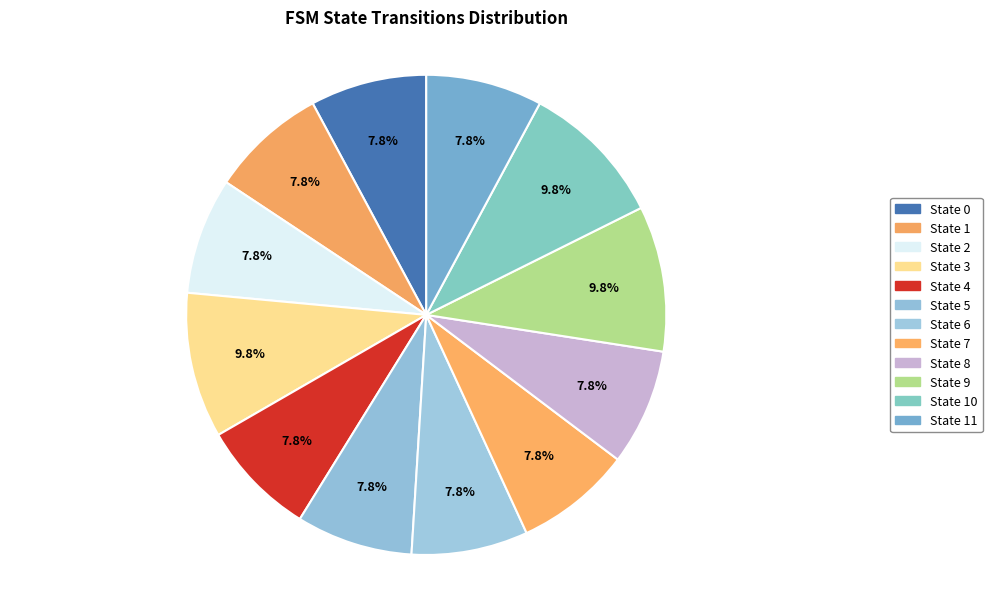

How many slices are in this pie chart?

12